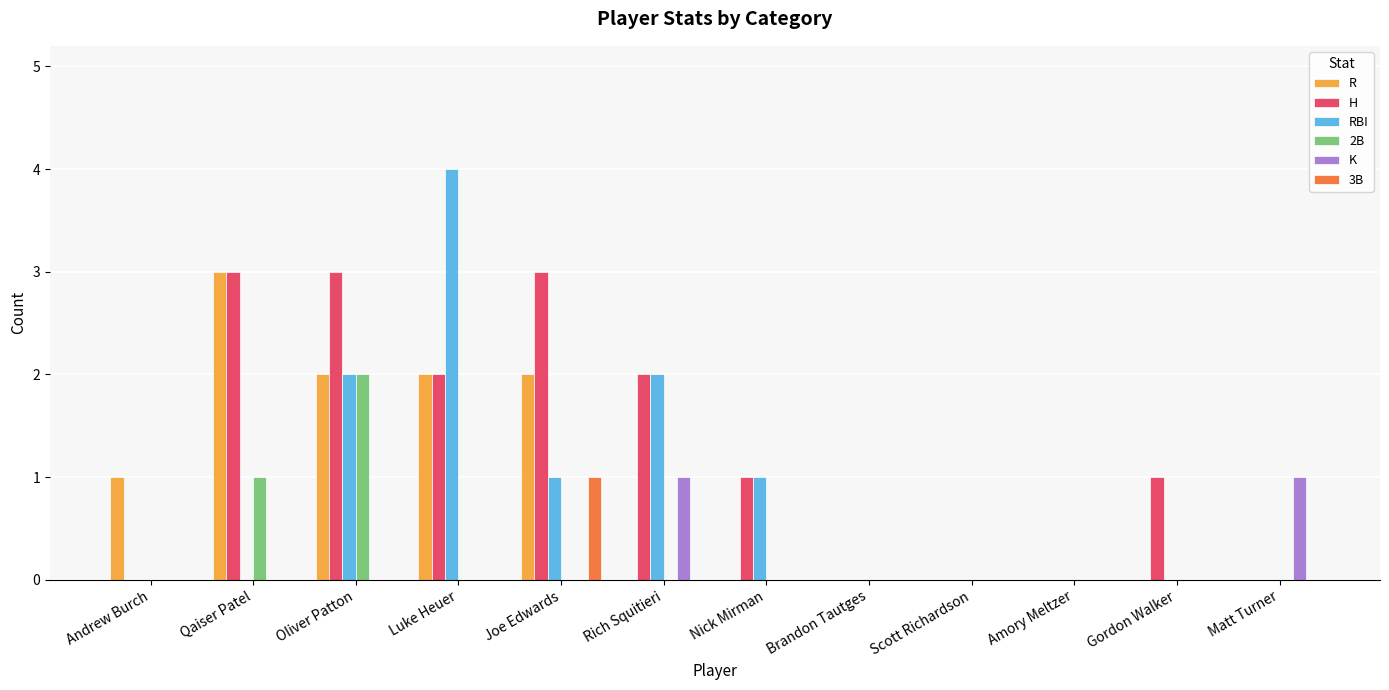

What is the highest value of the RBI series?

4